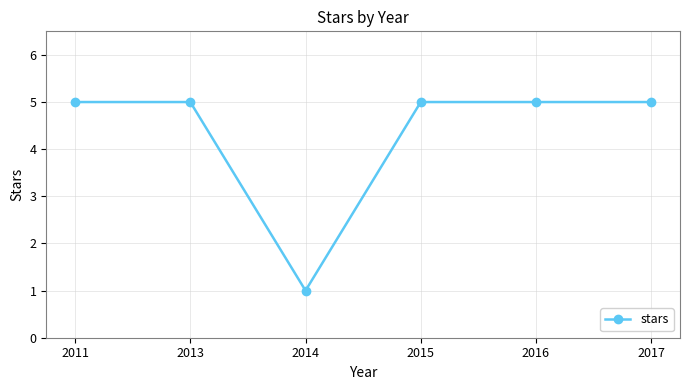

True or false: the data shows 1 at 2015.

False